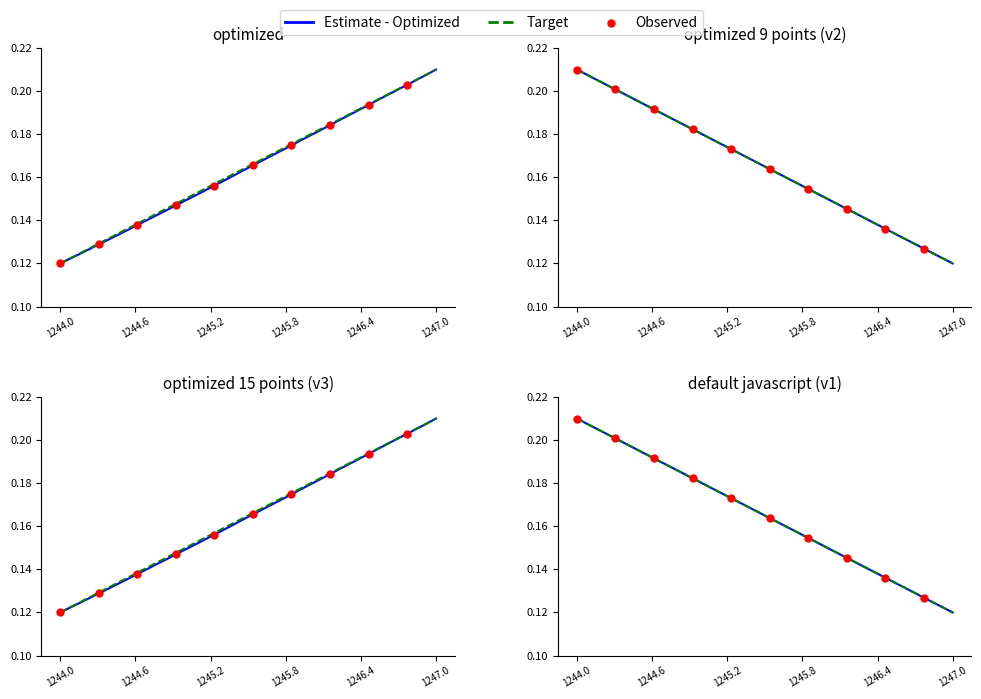

At how many categories does at least one series exceed 0?

40